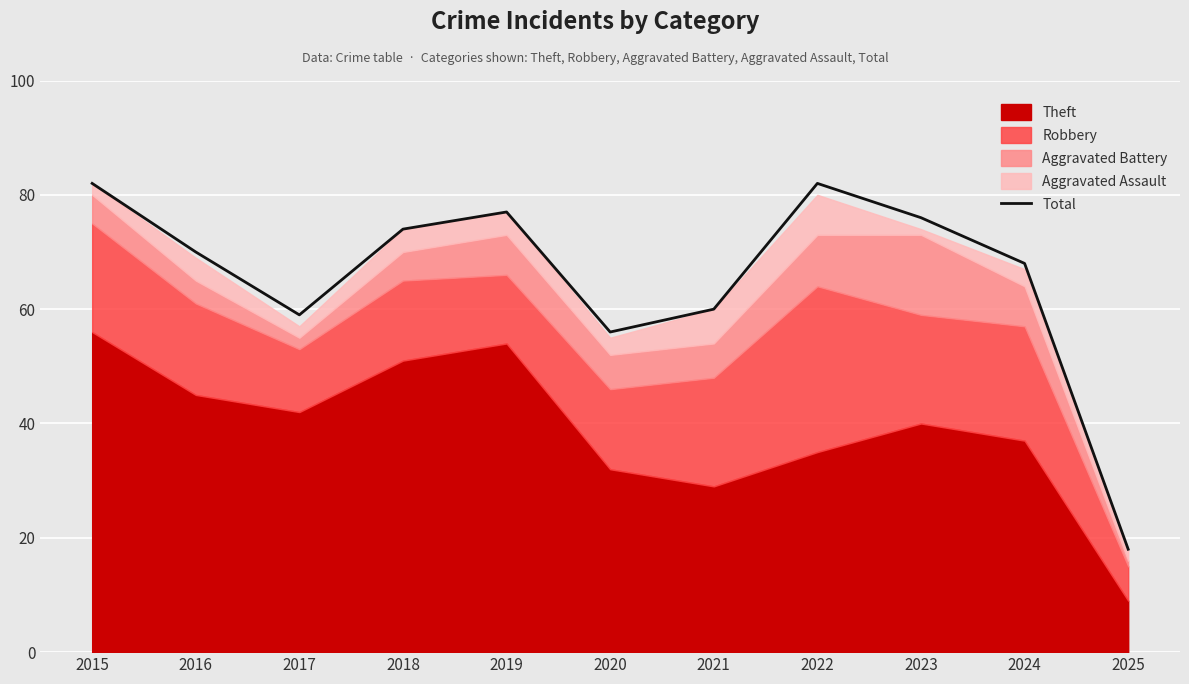

What is the difference between the values at 2023 and 2017?

17